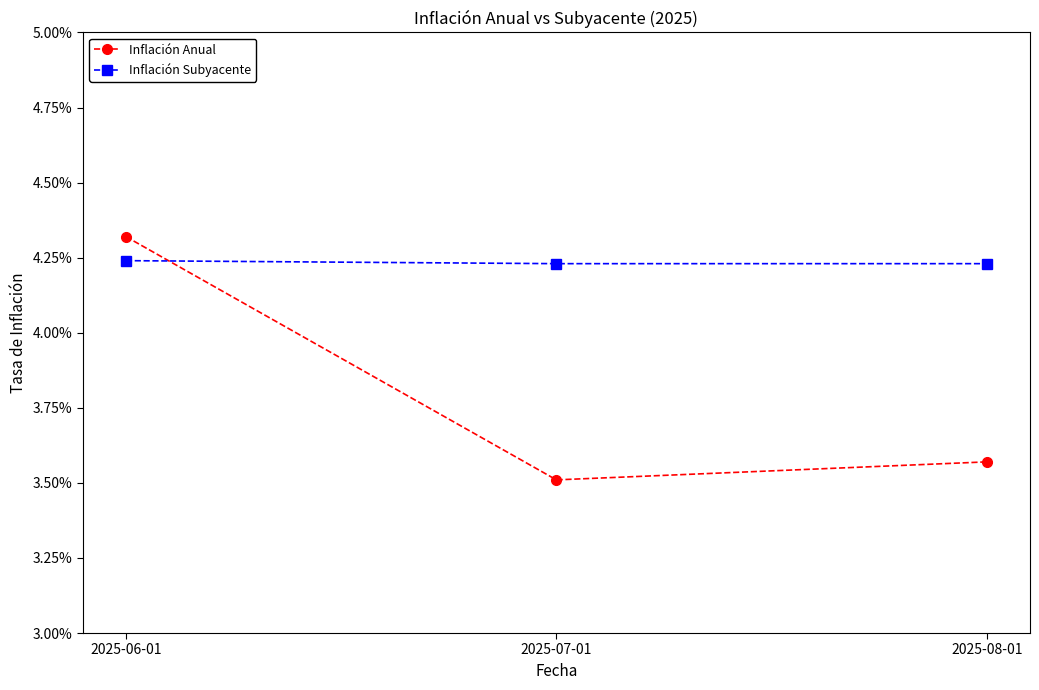

What is the label of the 3rd point from the right?

2025-06-01